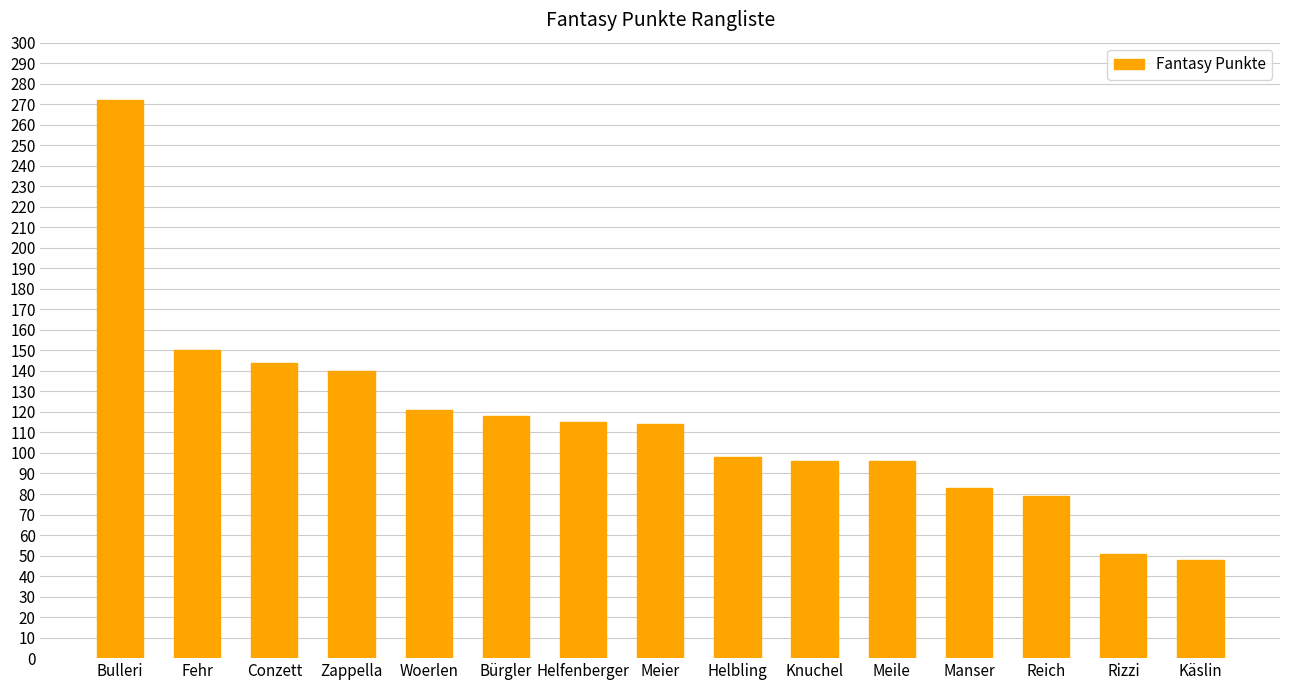

The value at Reich is 46. True or false?

False